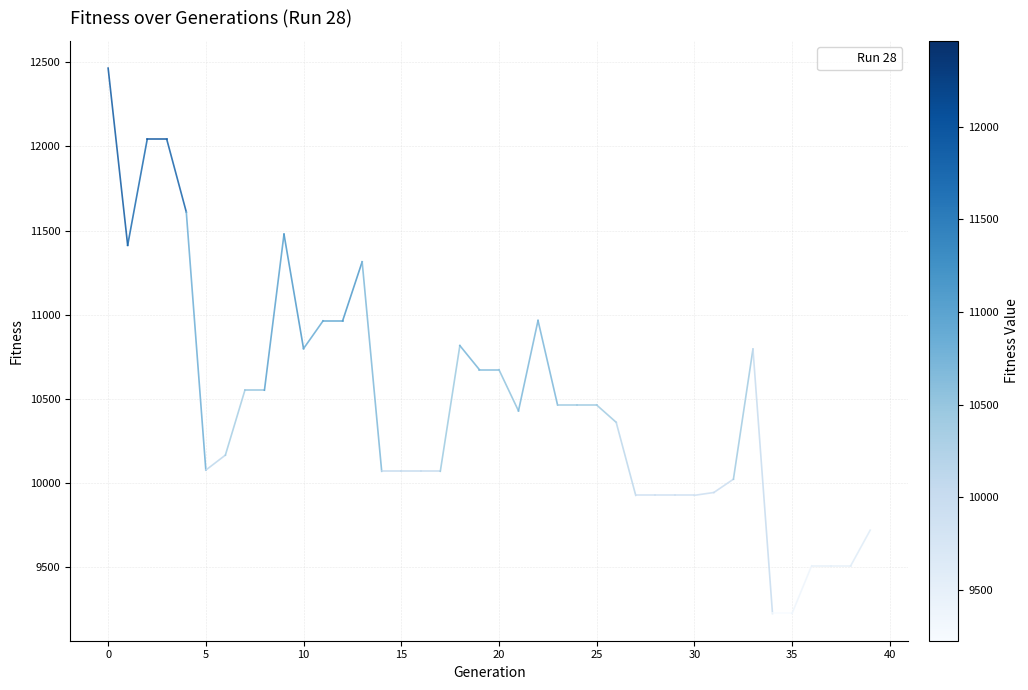

What is the difference between the maximum and second lowest values?

3241